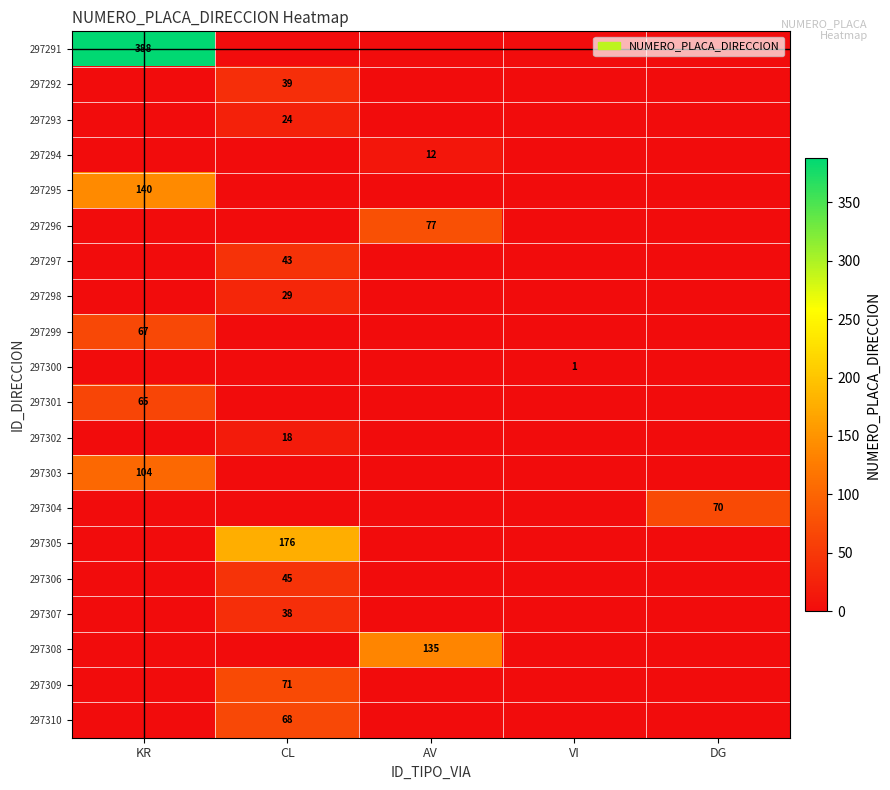

True or false: 297310 has a value of 68 at CL.

True